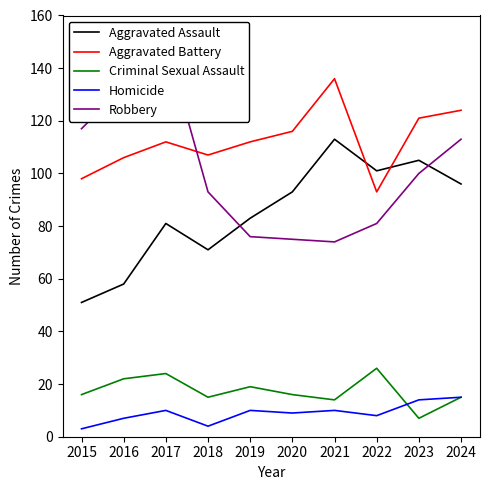

What are all the series names shown in the legend?

Aggravated Assault, Aggravated Battery, Criminal Sexual Assault, Homicide, Robbery